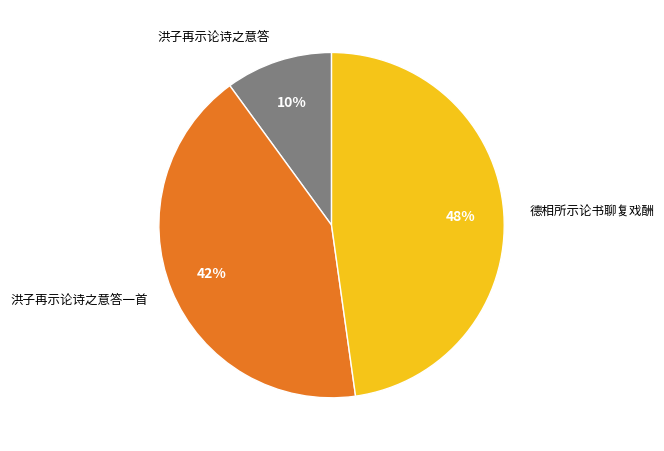

To the nearest percent, what percentage of the pie is 洪子再示论诗之意答?

10%